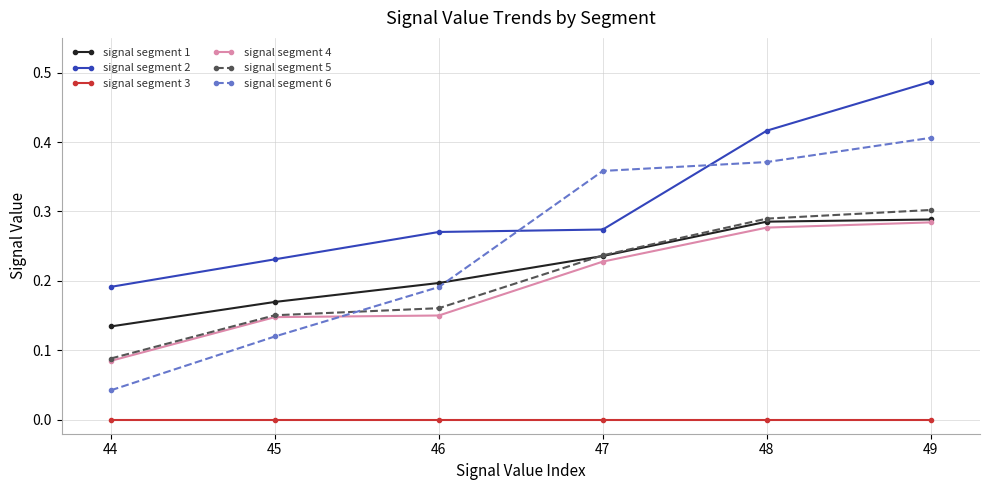

Which category has the highest value in the signal segment 6 series?

49